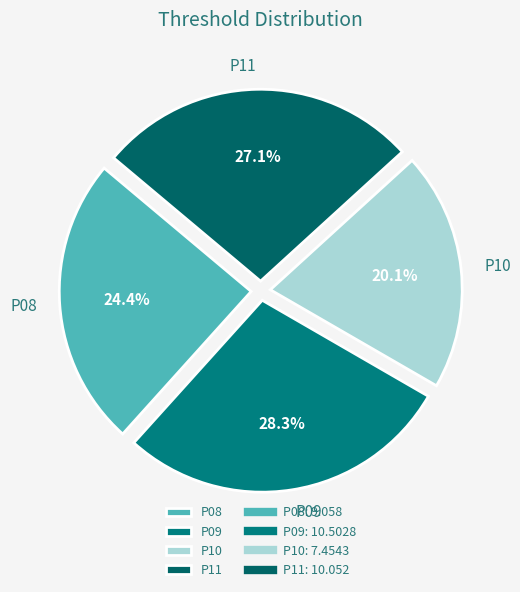

Rank the categories by value from highest to lowest.

P09, P11, P08, P10